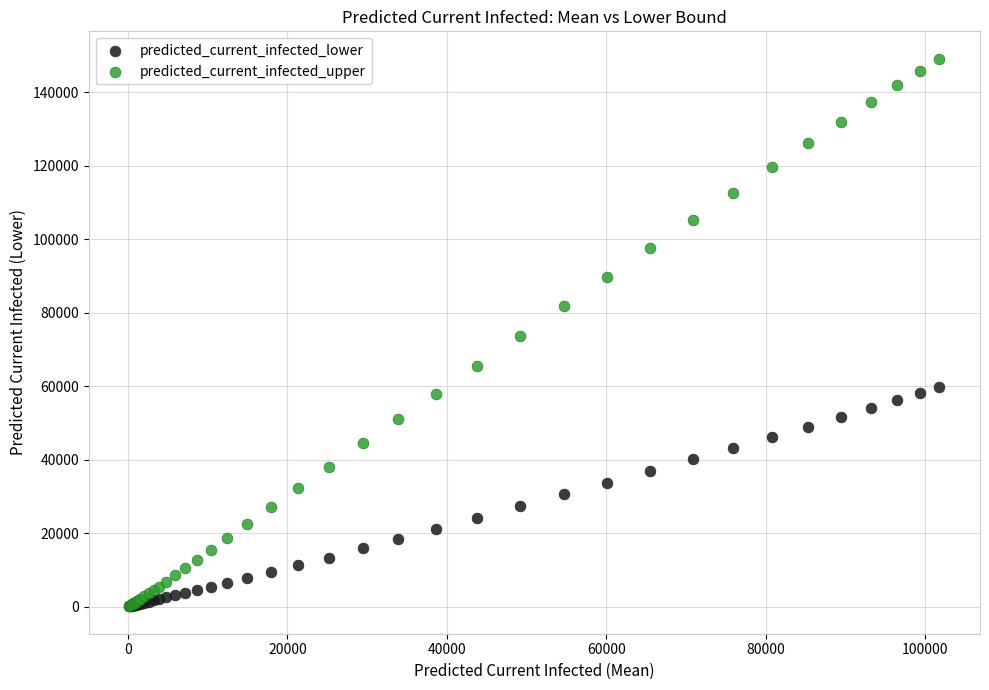

Which series has the largest Y range (max minus min)?

predicted_current_infected_upper